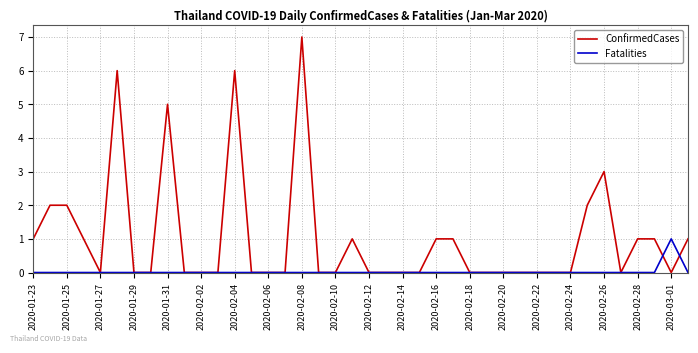

Which series has the largest total across all categories?

ConfirmedCases